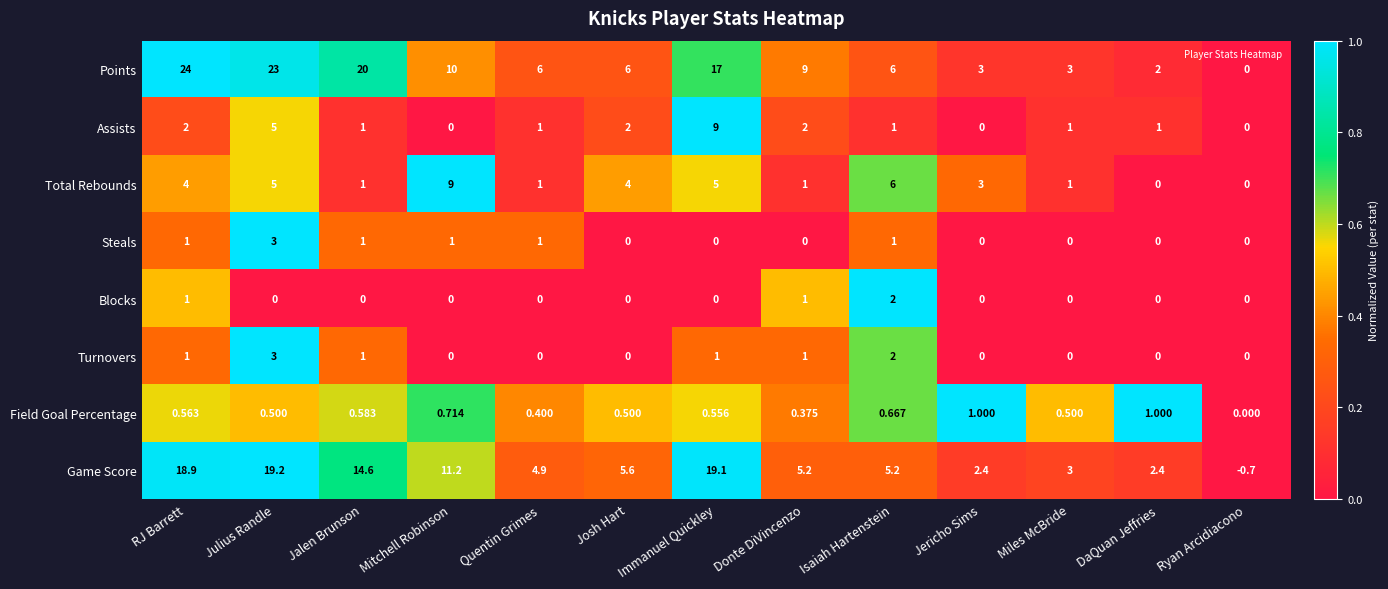

At which category does the chart reach its peak across all series?

RJ Barrett